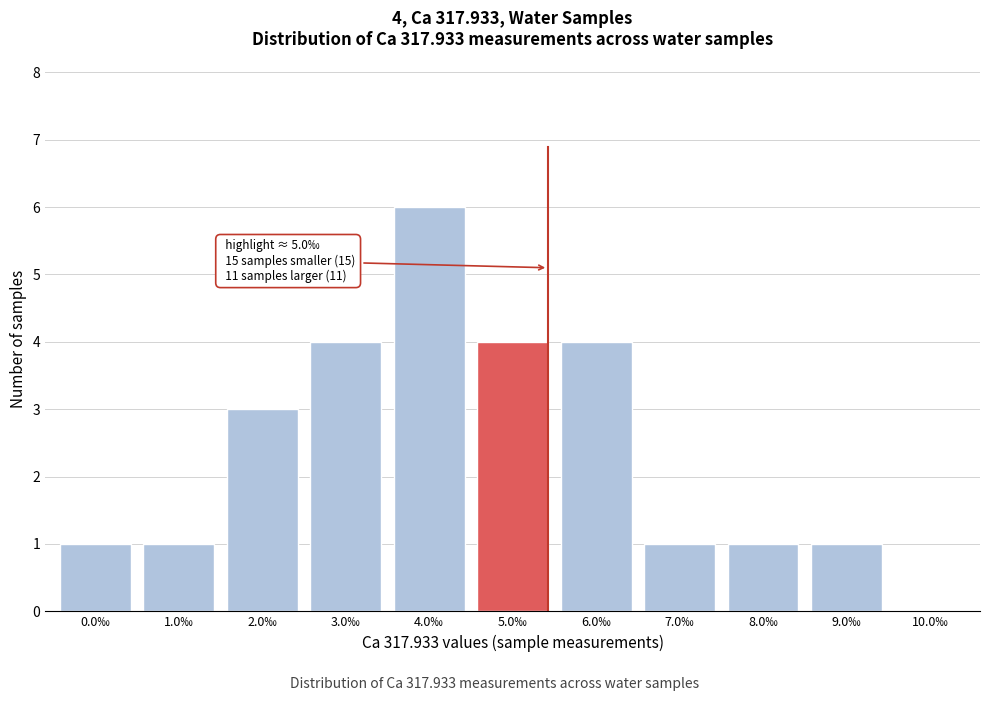

Reading left to right, extract all data points from this chart.

0.0‰=1	1.0‰=1	2.0‰=3	3.0‰=4	4.0‰=6	5.0‰=4	6.0‰=4	7.0‰=1	8.0‰=1	9.0‰=1	10.0‰=0